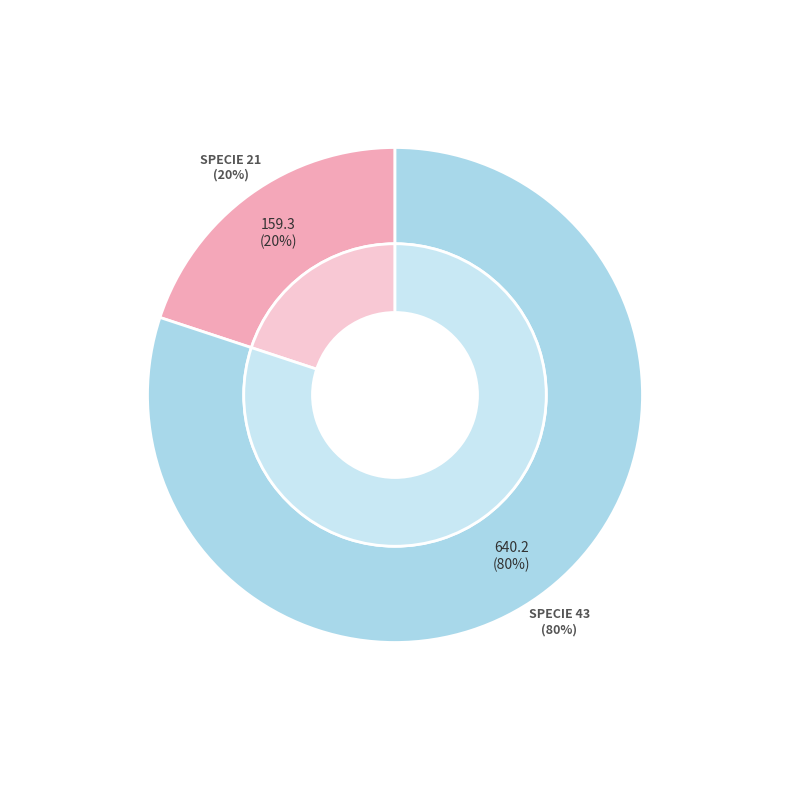

Which category accounts for the majority?

43